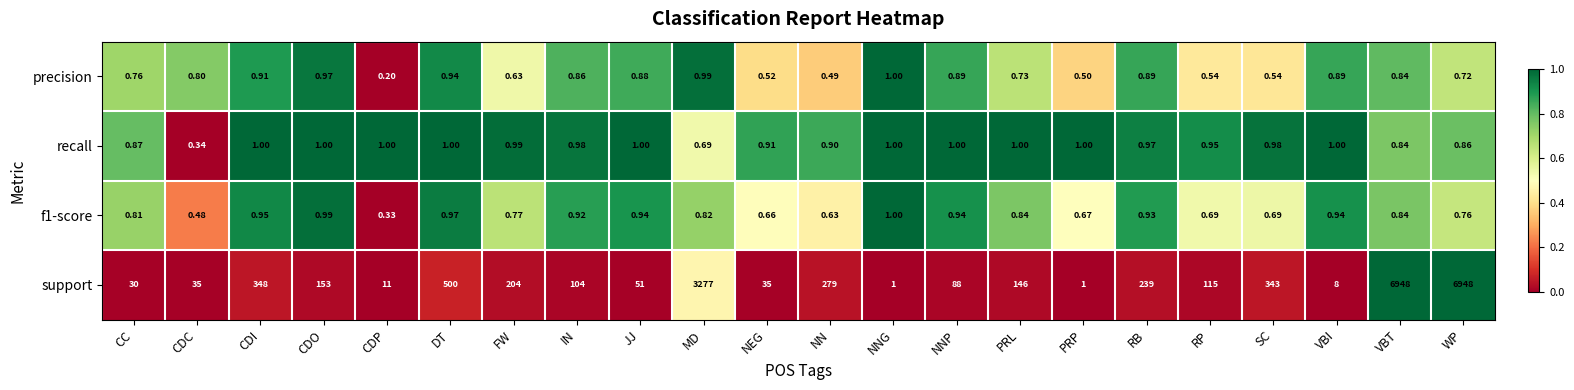

At which label does precision reach its peak?

NNG